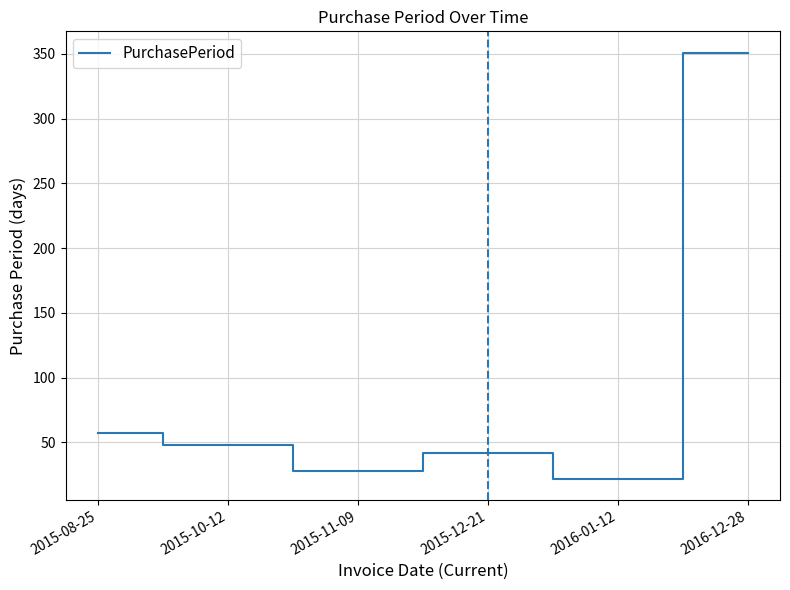

List the labels in order of value, largest first.

2016-12-28, 2015-08-25, 2015-10-12, 2015-12-21, 2015-11-09, 2016-01-12